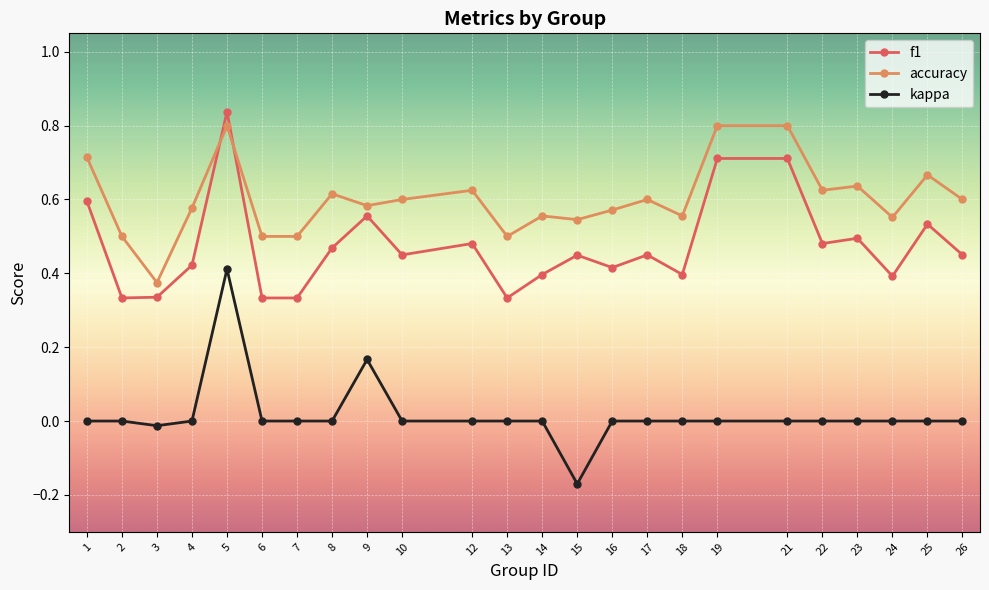

Is this an area chart (filled region under the line)?

No